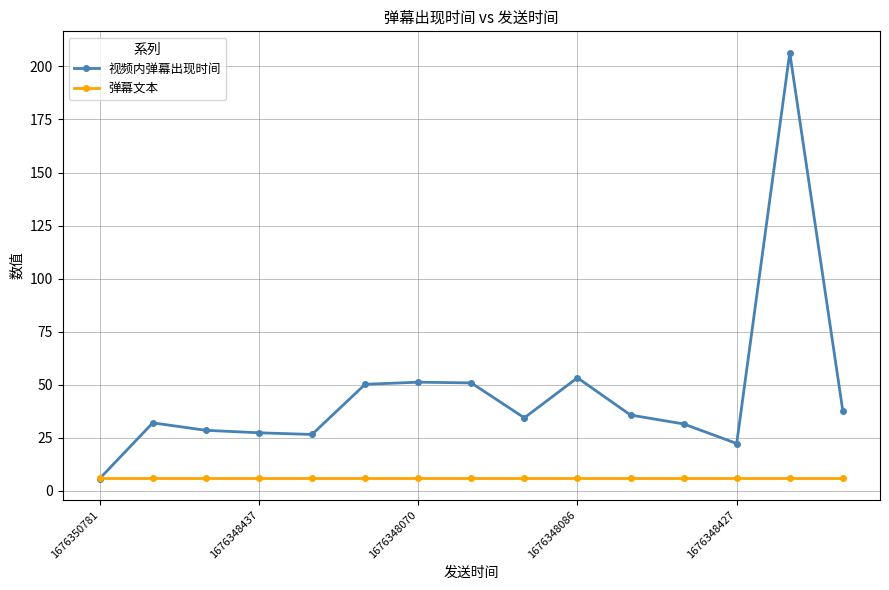

What is the maximum value for 弹幕文本?

6.0